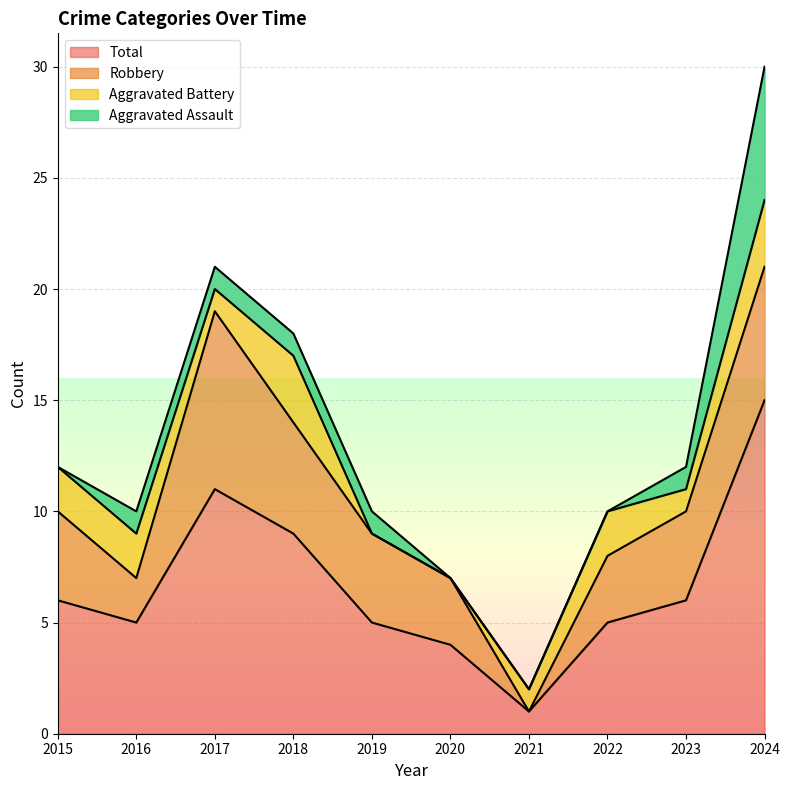

Which series has the widest spread of values?

Total